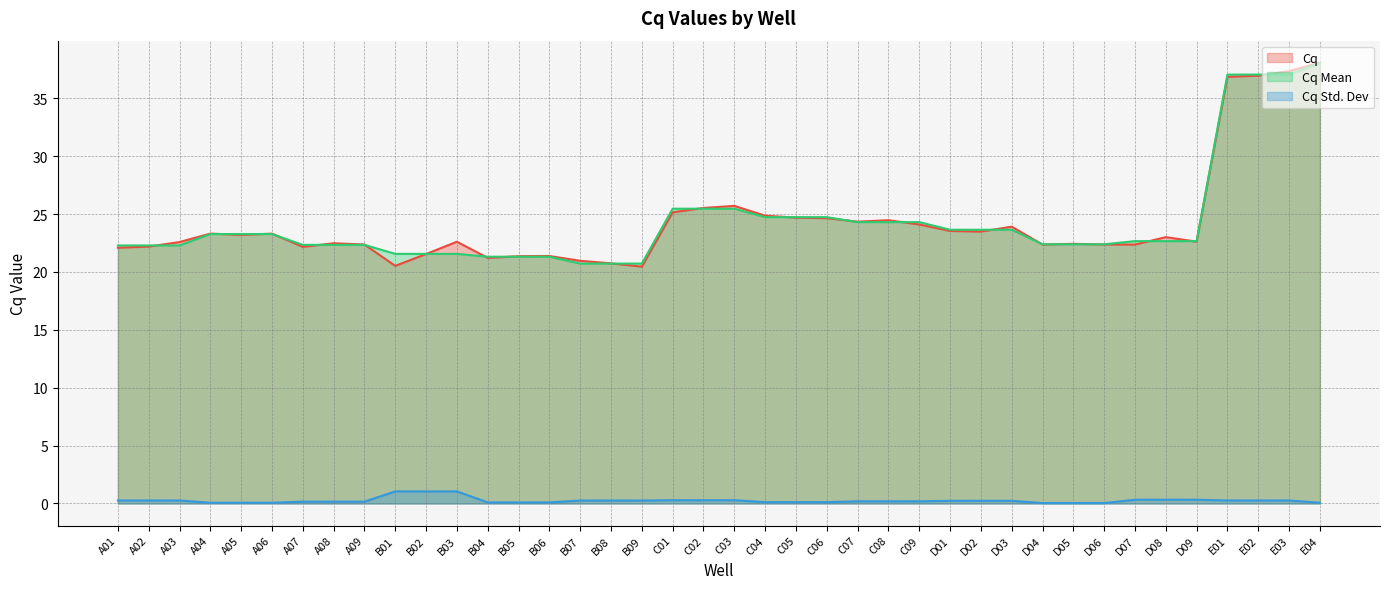

How many intersections are there between Cq Mean and Cq?

21